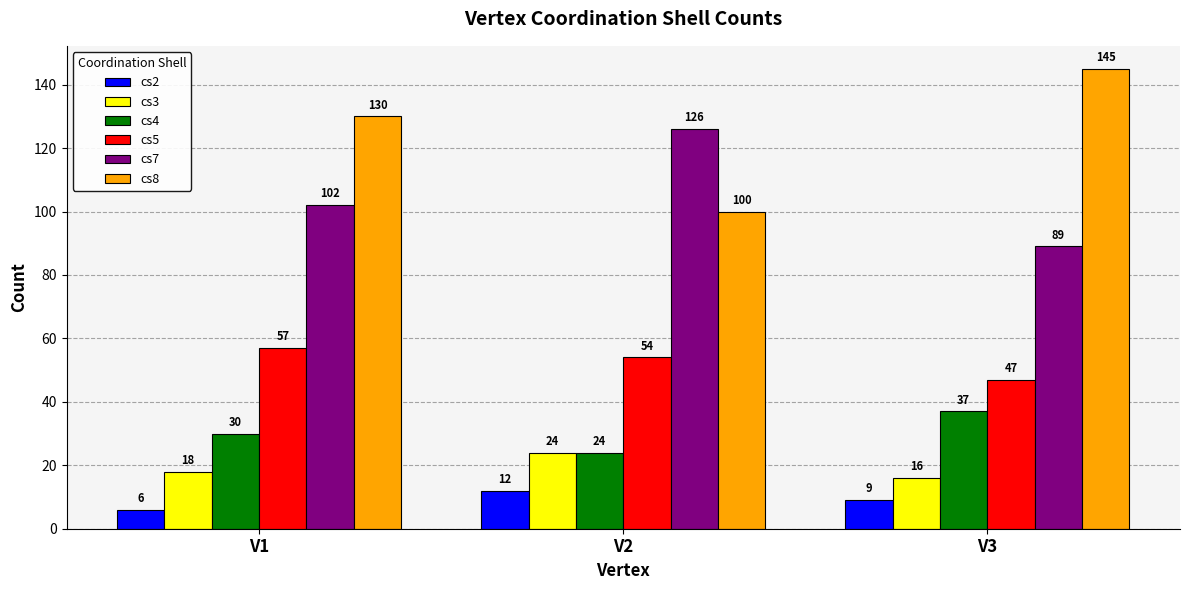

The cs3 series shows 16 at V3. True or false?

True